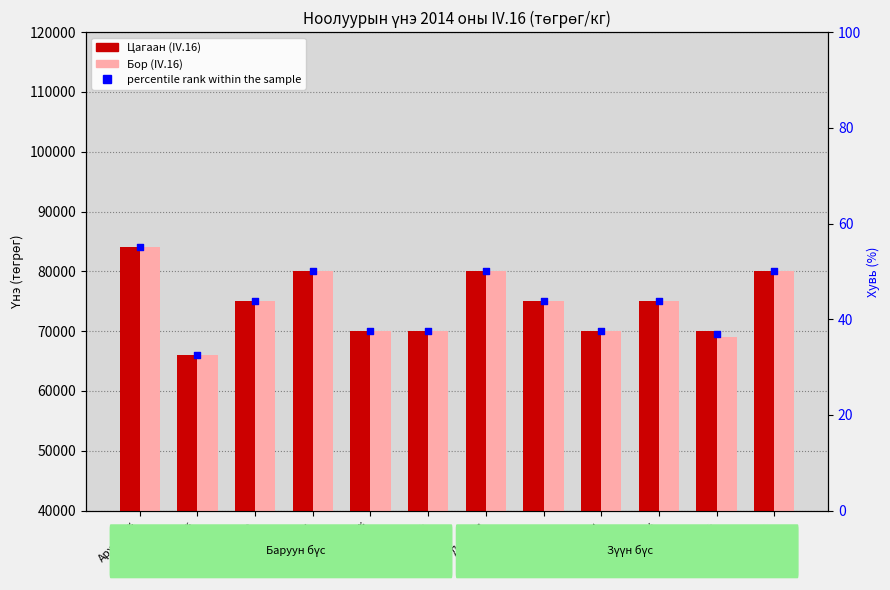

Which series has the widest spread of Y values?

Цагаан (IV.16)